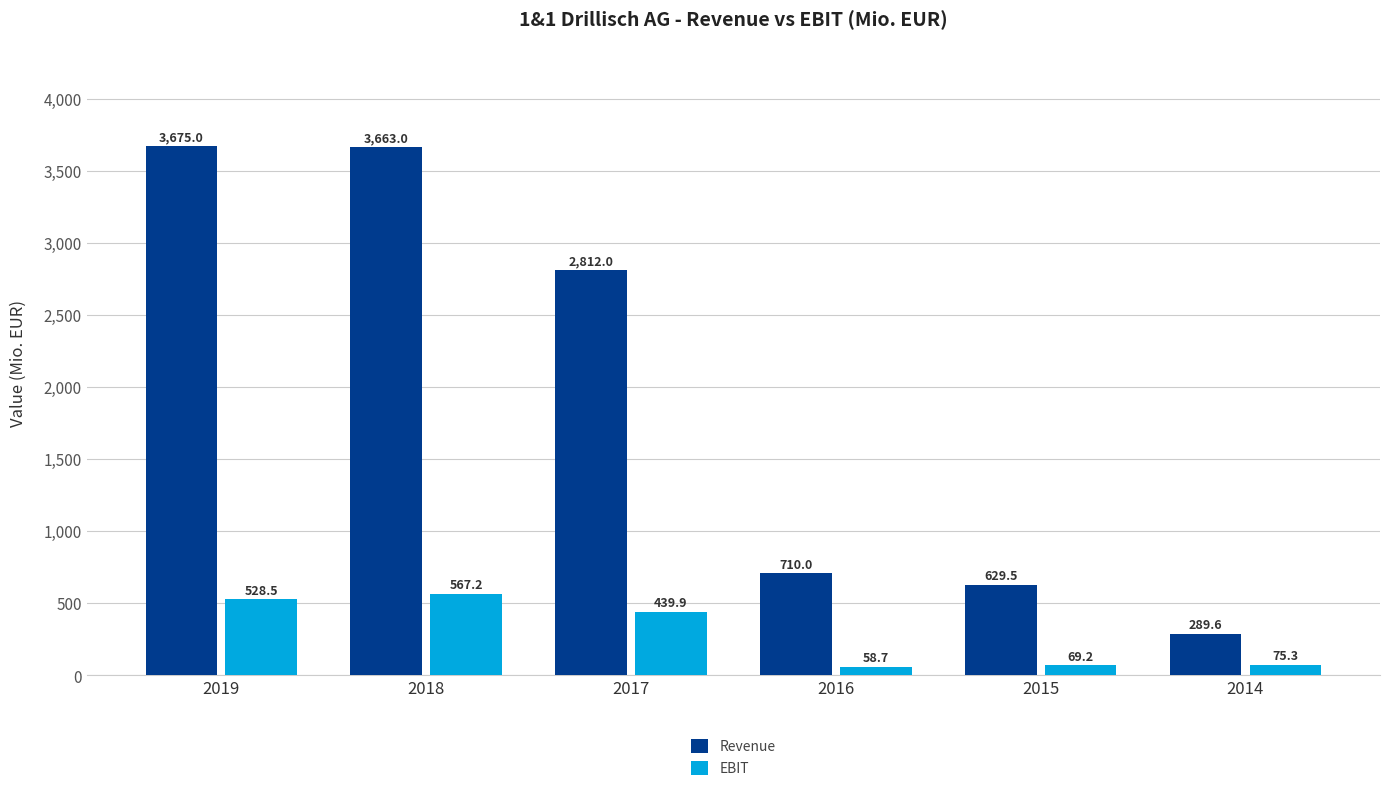

What is the total value across all series at 2014?

364.9